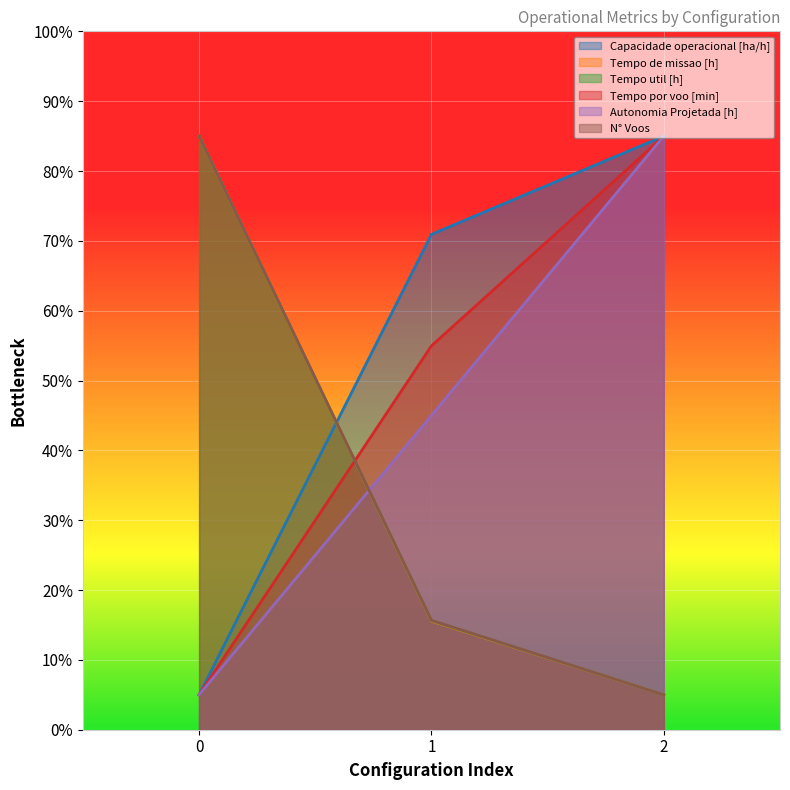

Reading left to right, extract all data points from this chart.

Capacidade operacional [ha/h]: 0=5.0	1=70.9	2=85.0
Tempo de missao [h]: 0=85.0	1=15.6	2=5.0
Tempo util [h]: 0=85.0	1=15.6	2=5.0
Tempo por voo [min]: 0=5.0	1=55.0	2=85.0
Autonomia Projetada [h]: 0=5.0	1=45.0	2=85.0
N° Voos: 0=85.0	1=15.7	2=5.0